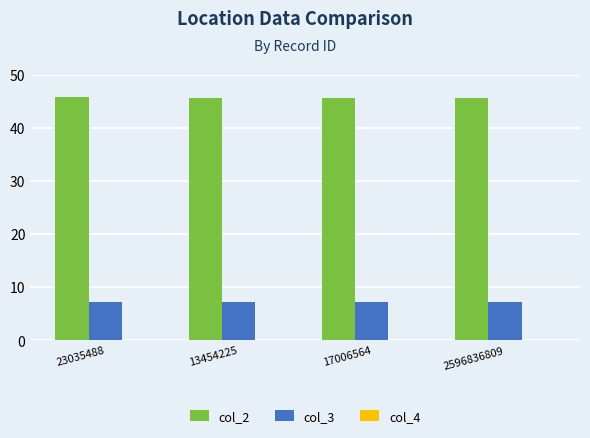

What is the sum of all col_3 values?

28.7